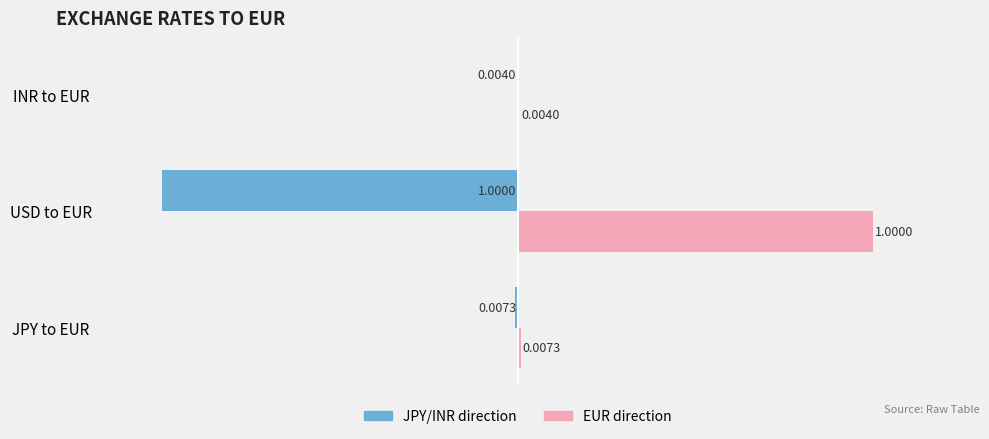

What is the sum of all JPY/INR direction values?

-1.0